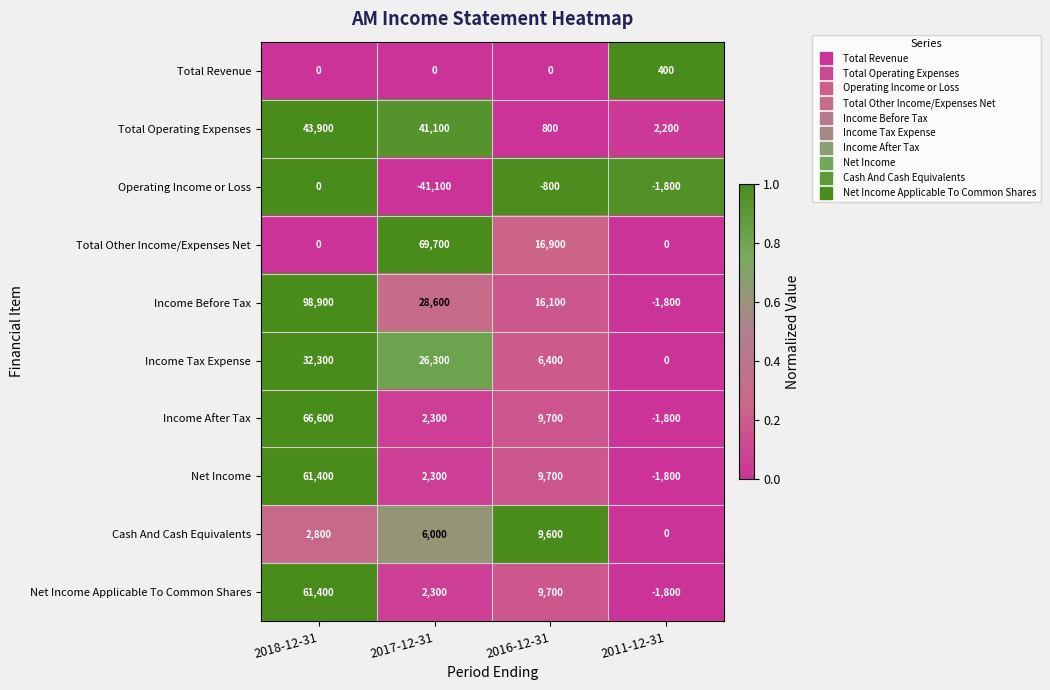

How many distinct data groups are displayed?

10